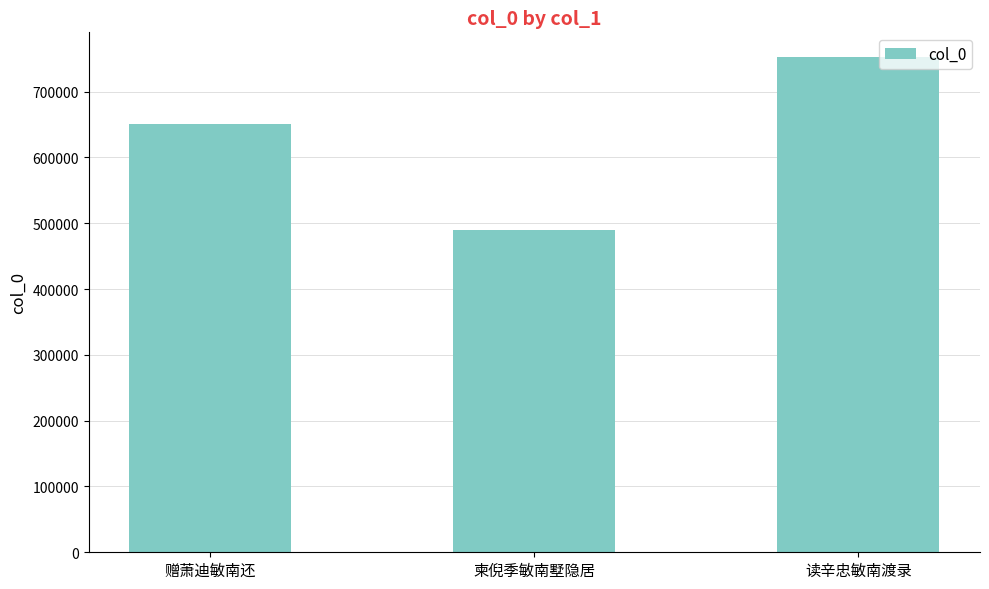

Which label corresponds to the smallest value in the chart?

柬倪季敏南墅隐居